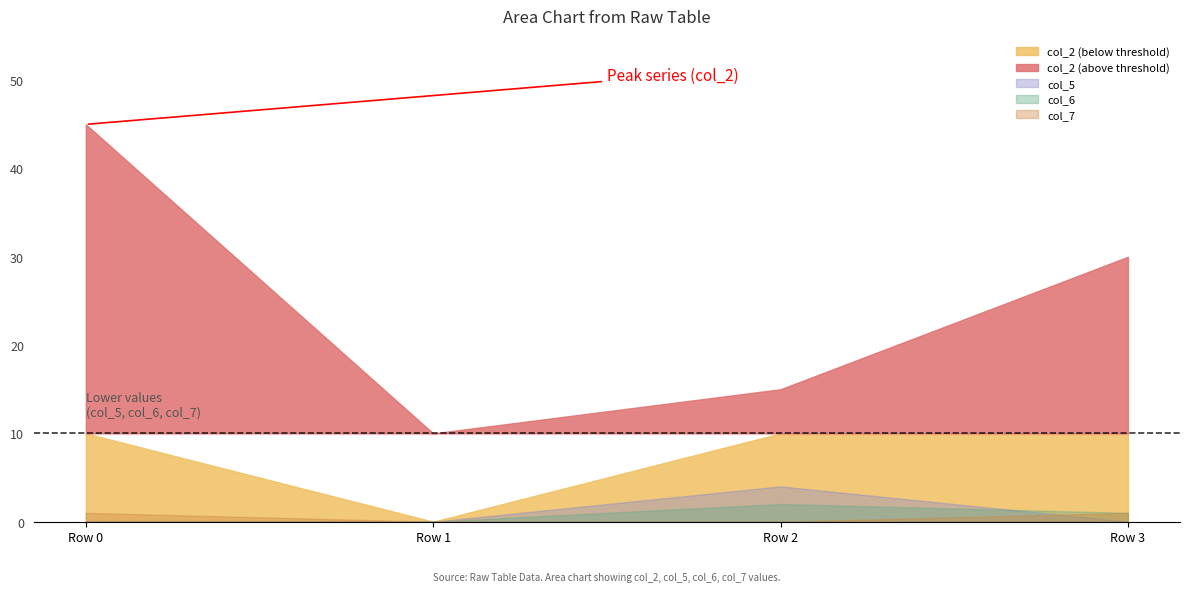

At which label does col_6 reach its minimum?

Row 0